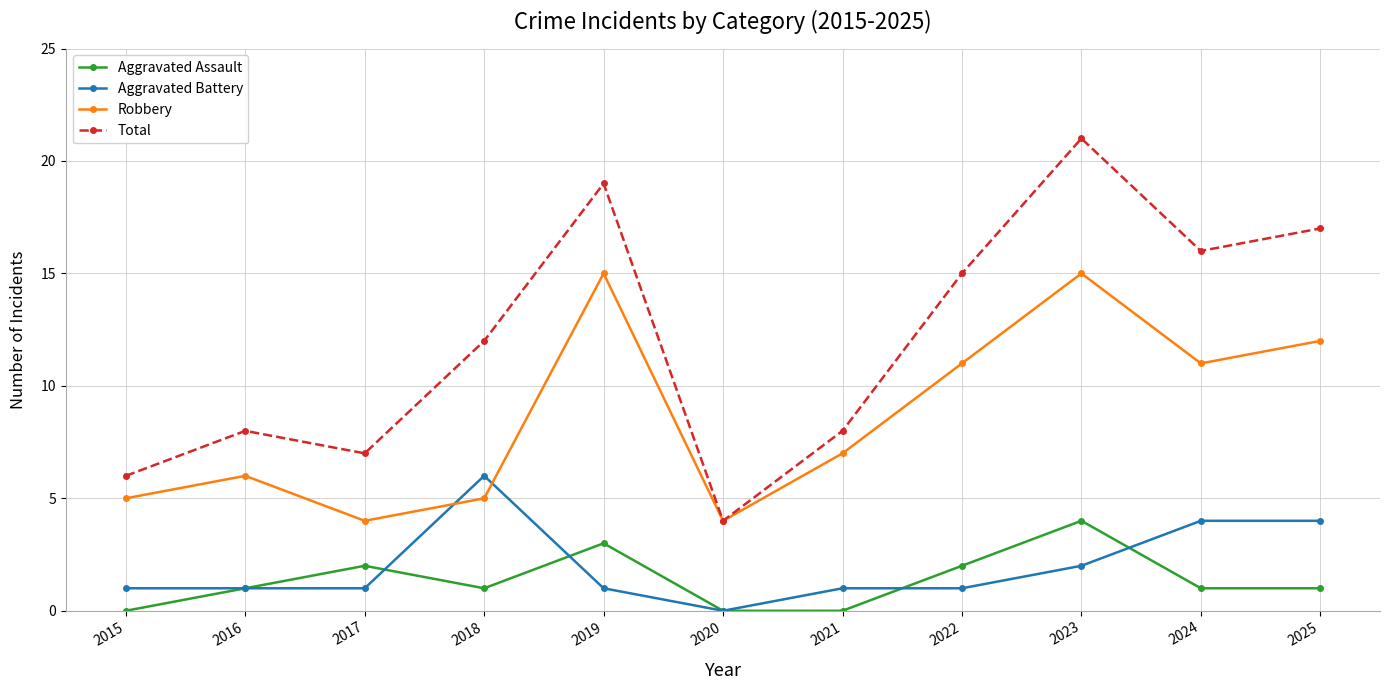

Is the value of Robbery at 2015 greater than the value of Total at 2019?

No